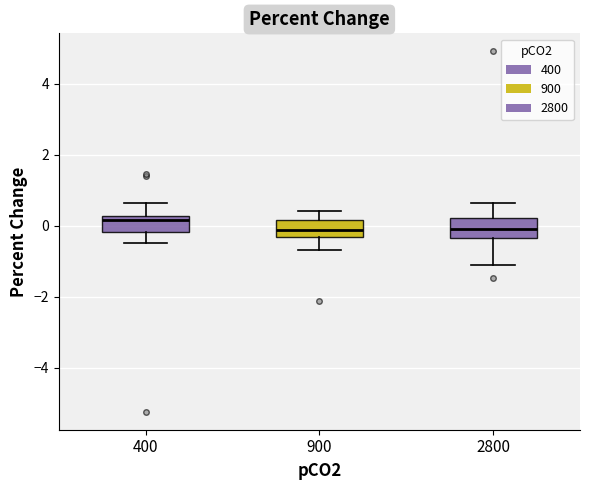

Where does the lower whisker of the box at x = 400 end on the y-axis? The values are not printed on the chart, so give them approximately, as read against the axis.

-0.4